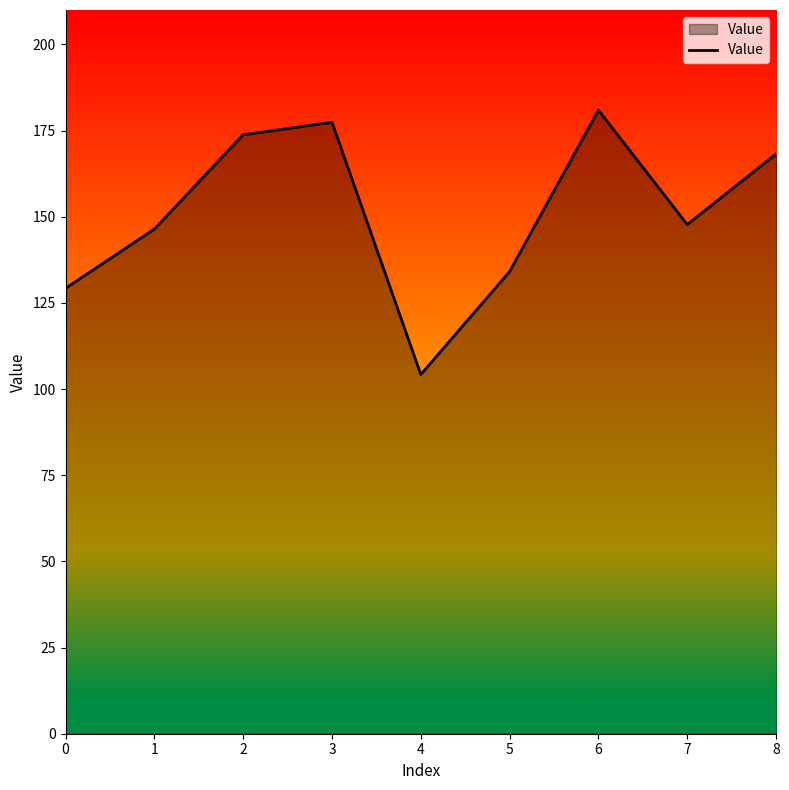

What is the difference between the maximum and minimum values?

76.7